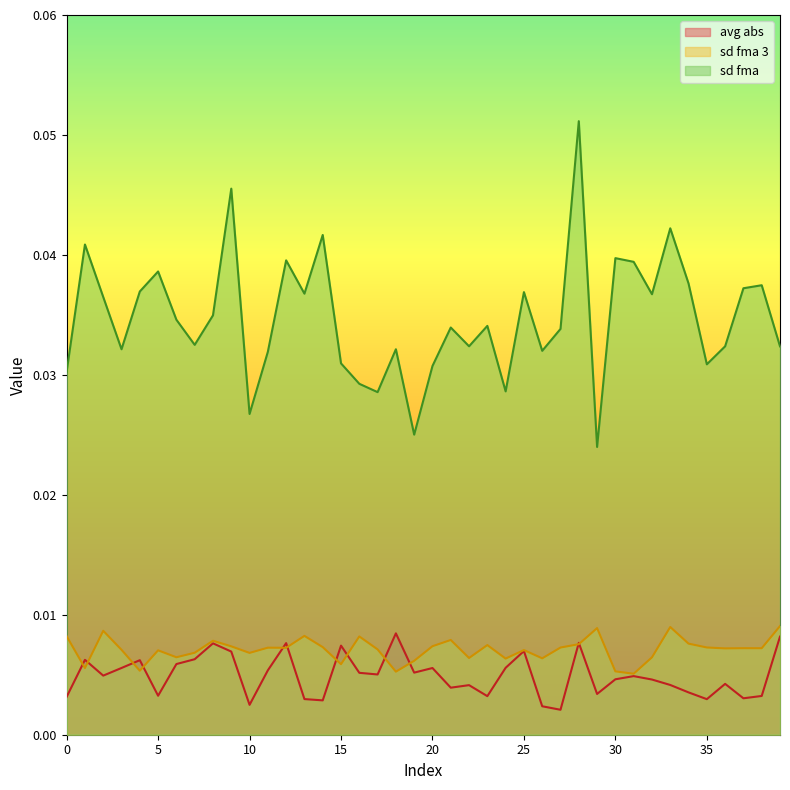

Which has a higher value, 0 or 19?

19